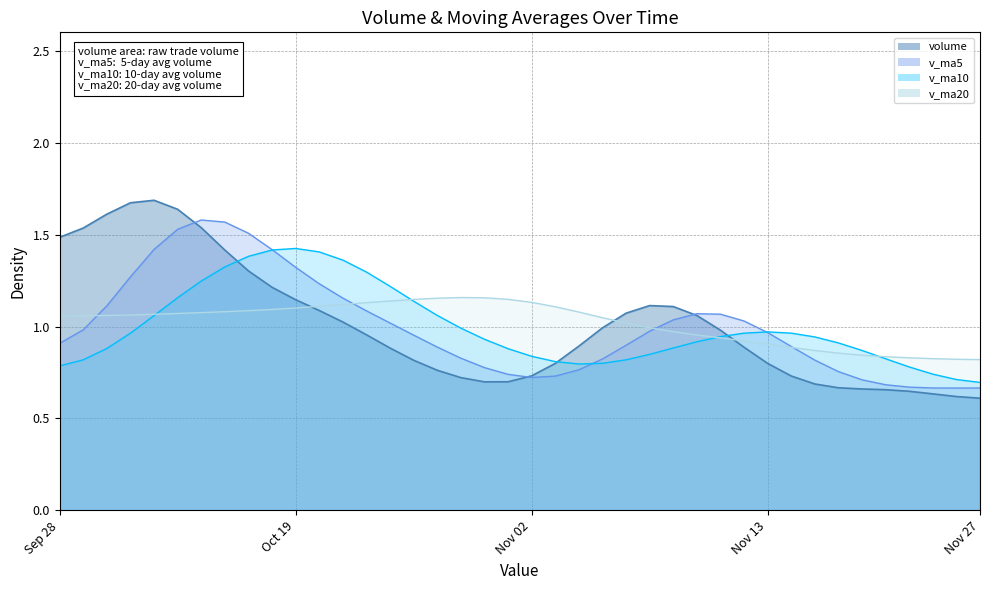

True or false: v_ma20 has a value of 1.7 at 2015-11-05.

False